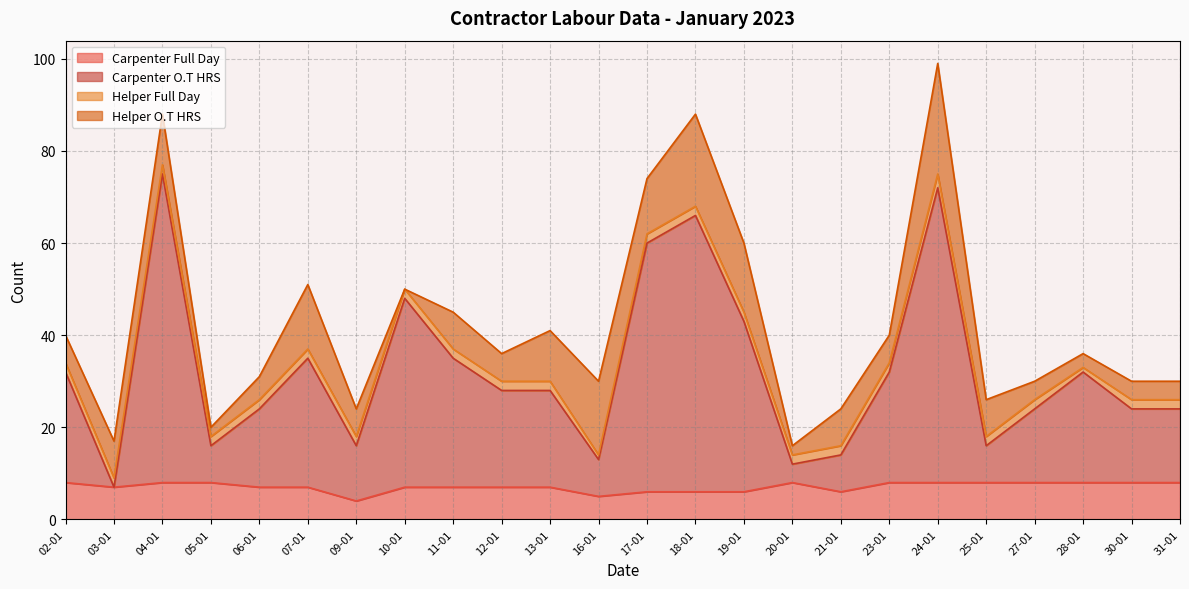

The value of Carpenter Full Day at 31-01 is 12. True or false?

False